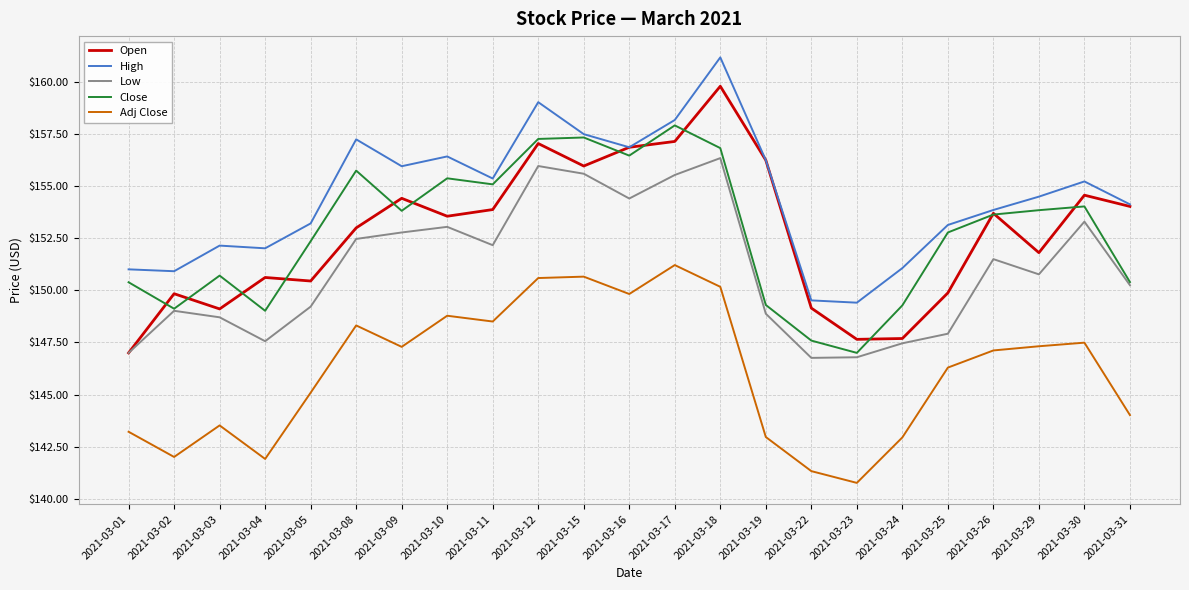

Which category has the highest value in the Low series?

2021-03-18